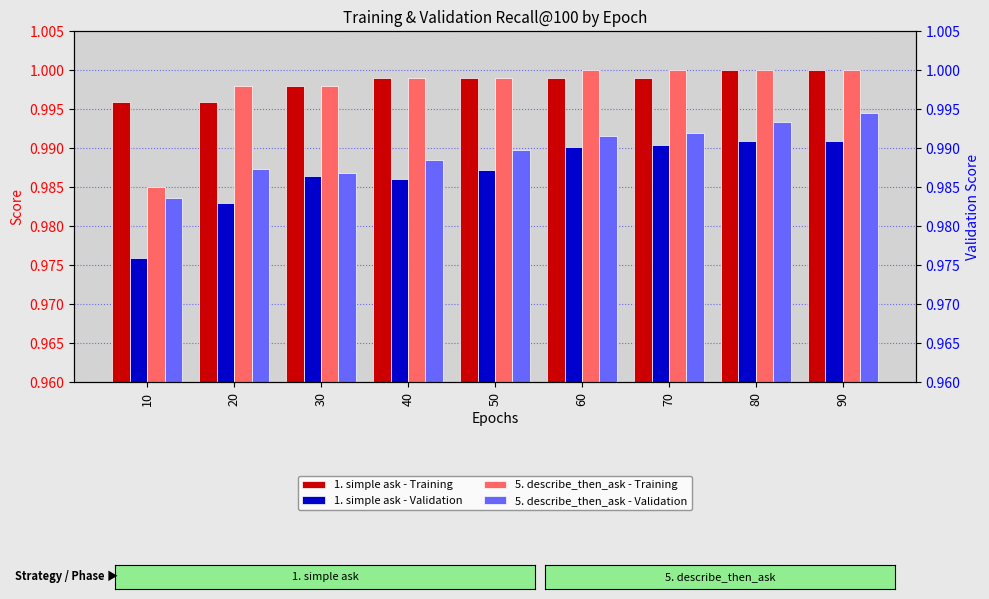

Reading right to left, list all the values displayed in this chart.

1. simple ask - Training: 90=1.0	80=1.0	70=1.0	60=1.0	50=1.0	40=1.0	30=1.0	20=1.0	10=1.0
1. simple ask - Validation: 90=1.0	80=1.0	70=1.0	60=1.0	50=1.0	40=1.0	30=1.0	20=1.0	10=1.0
5. describe_then_ask - Training: 90=1.0	80=1.0	70=1.0	60=1.0	50=1.0	40=1.0	30=1.0	20=1.0	10=1.0
5. describe_then_ask - Validation: 90=1.0	80=1.0	70=1.0	60=1.0	50=1.0	40=1.0	30=1.0	20=1.0	10=1.0